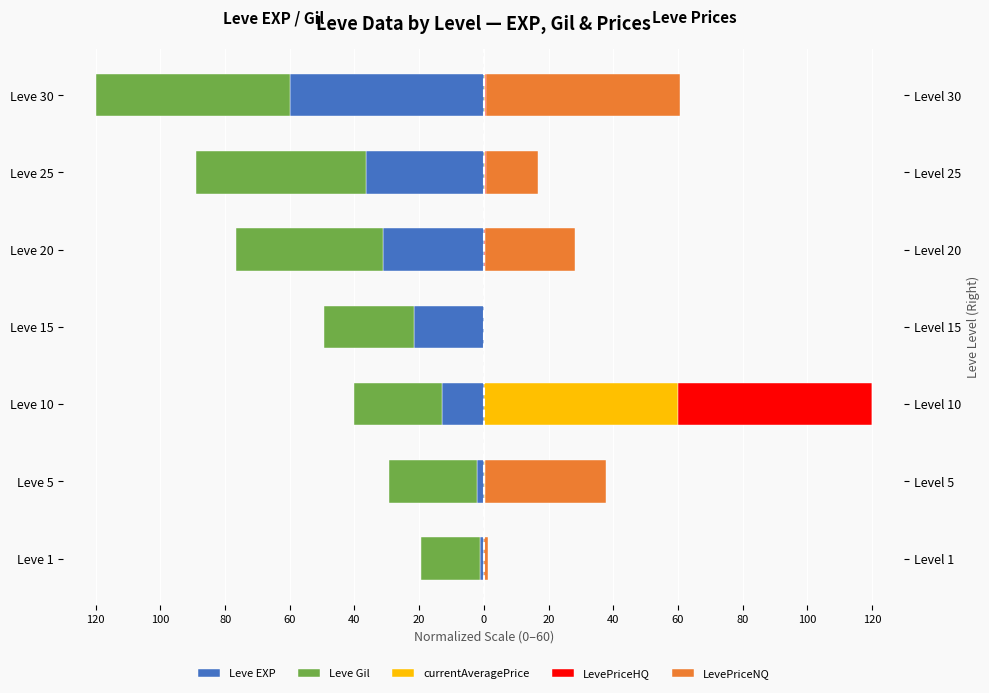

Reading left to right, what are all the values shown in this chart?

Leve EXP: -1.2	-2.1	-12.9	-21.6	-31.3	-36.6	-60.0
Leve Gil: -18.2	-27.3	-27.1	-27.7	-45.3	-52.6	-60.0
currentAveragePrice: 0.0	0.4	60.0	0.0	0.2	0.4	0.4
LevePriceHQ: 0.0	0.0	60.0	0.0	0.2	0.1	0.4
LevePriceNQ: 1.2	37.2	0.0	0.0	27.7	16.2	60.0